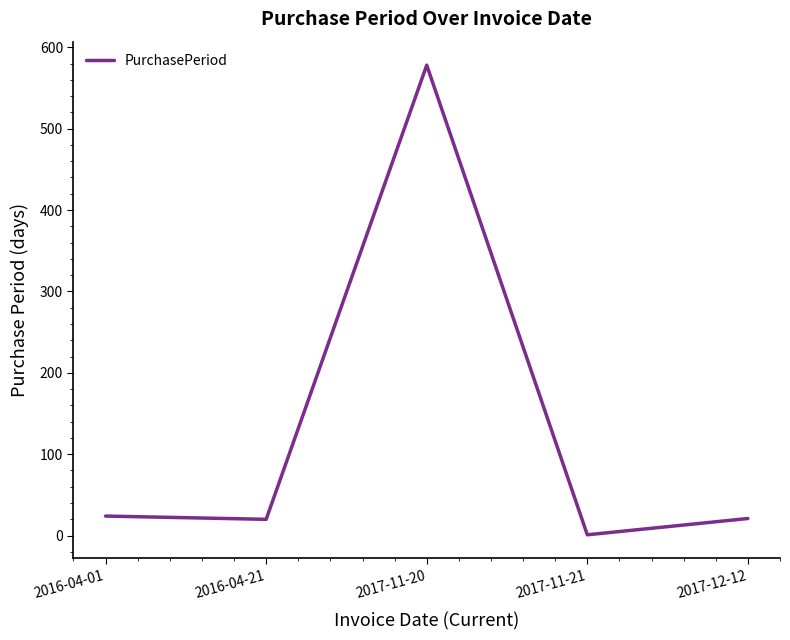

What is the change in value from 2016-04-01 to 2017-12-12?

-3